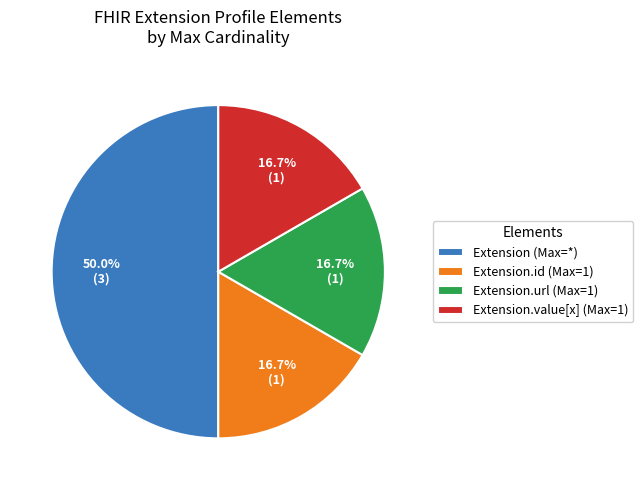

How many slices are in this pie chart?

4